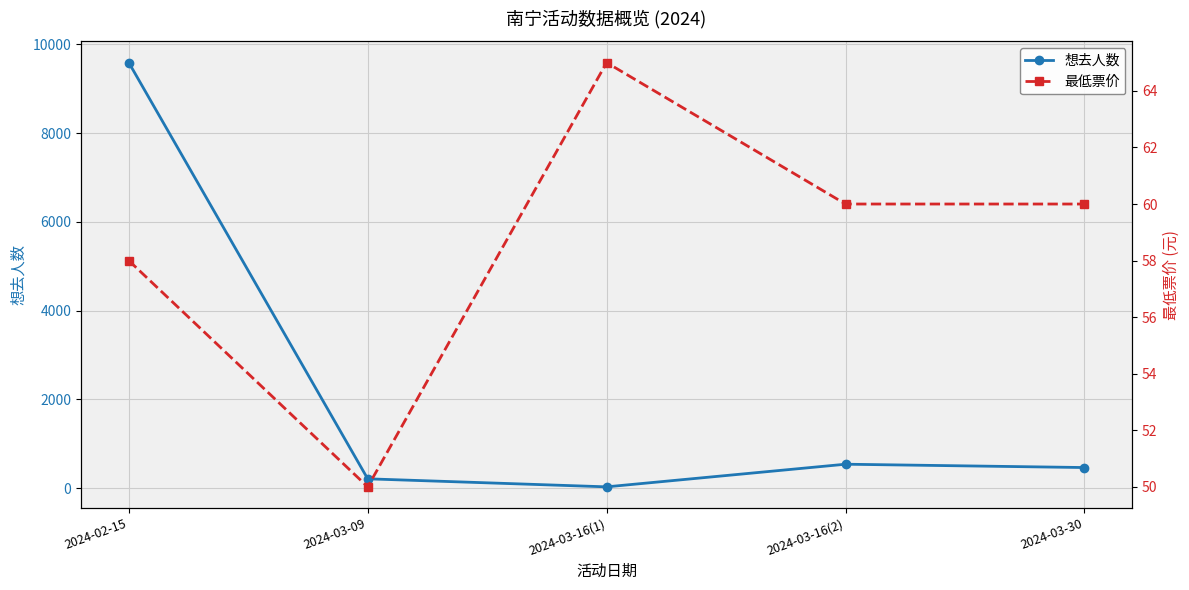

What is the sum of all 最低票价 values?

293